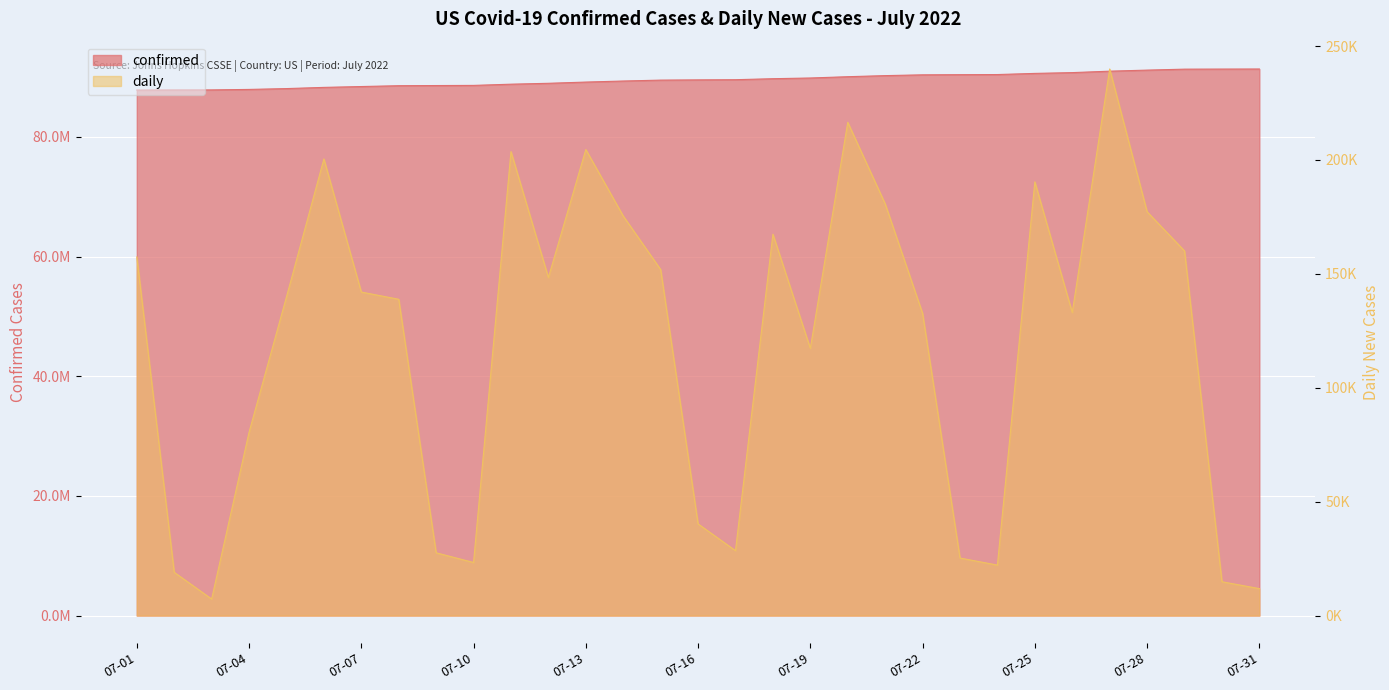

How many data points in daily are less than 139886?

15